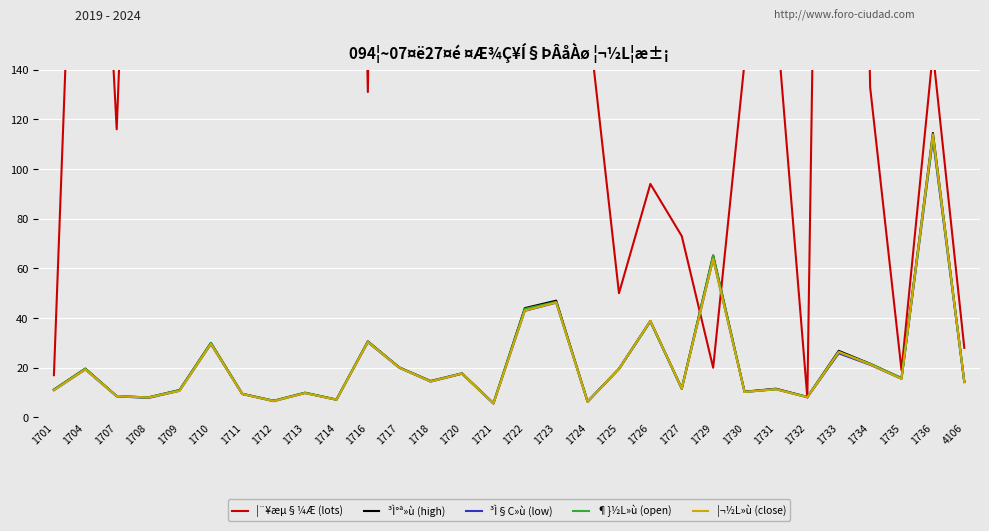

Where is ¶}½L»ù (open) nearest to the value 59?

1729